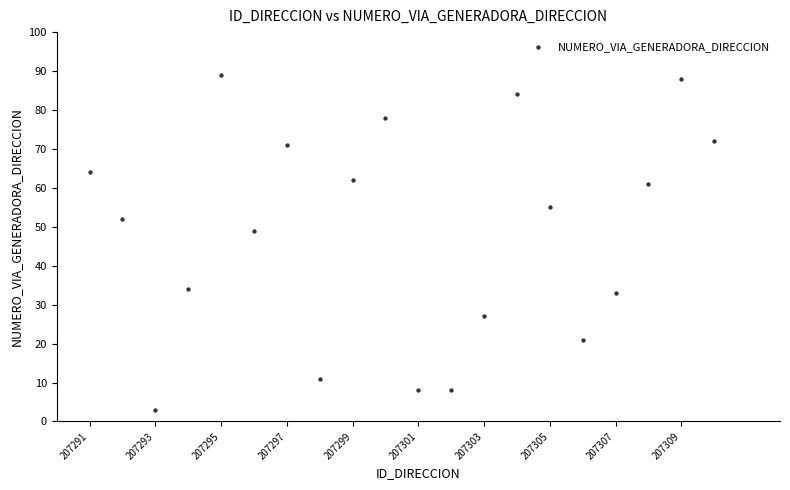

What is the range of X values (max minus min)?

19